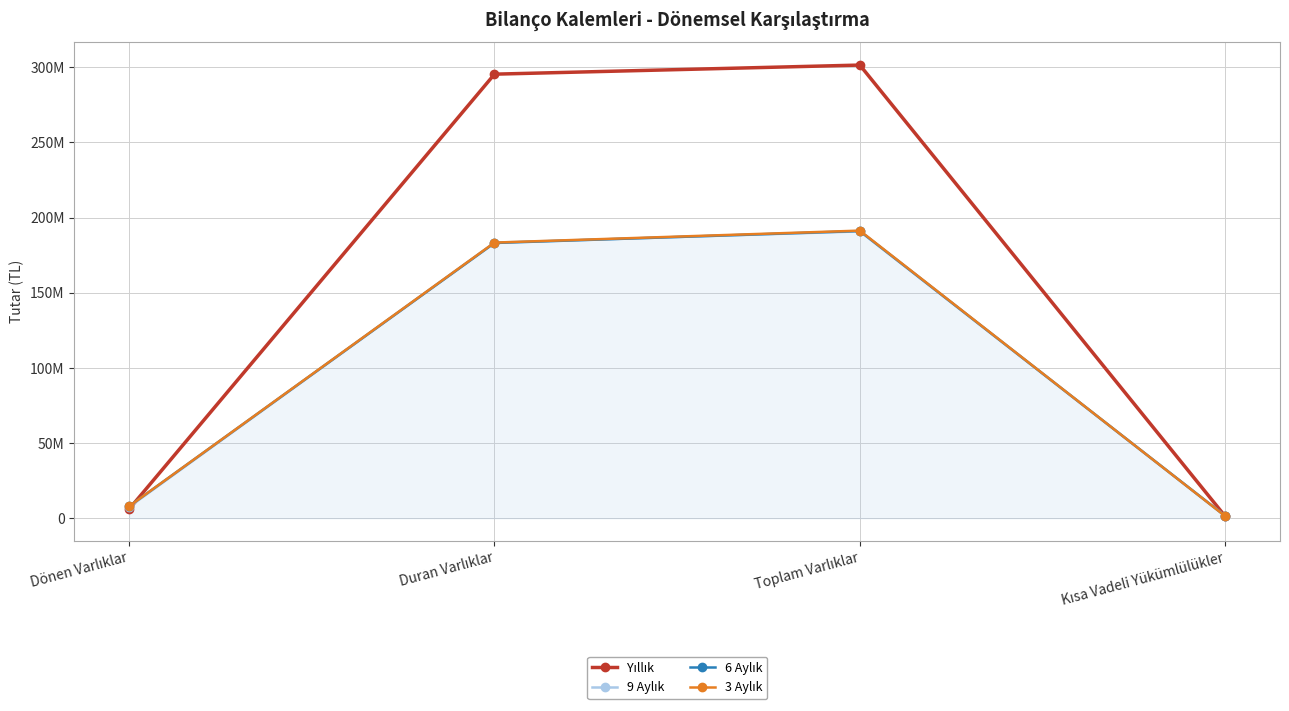

What is the label of the 4th point from the left?

Kısa Vadeli Yükümlülükler